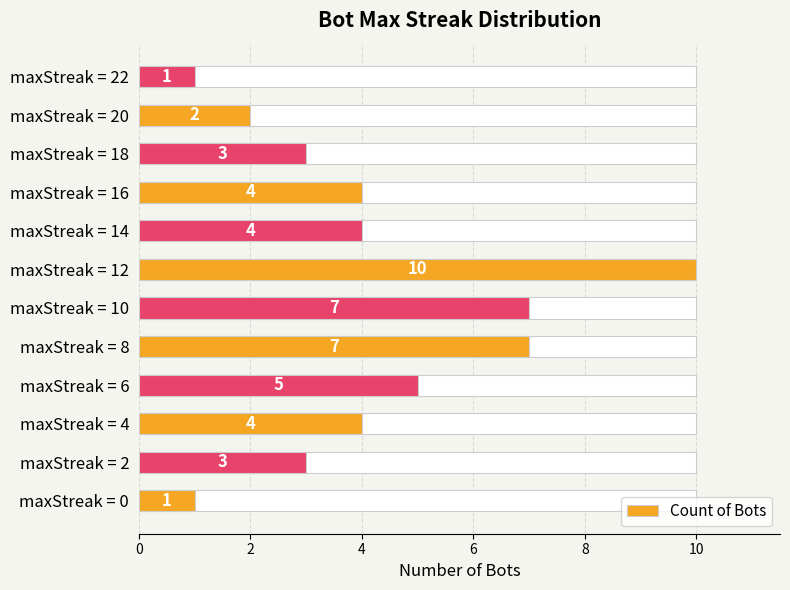

What is the change in value from maxStreak = 6 to maxStreak = 8?

+2